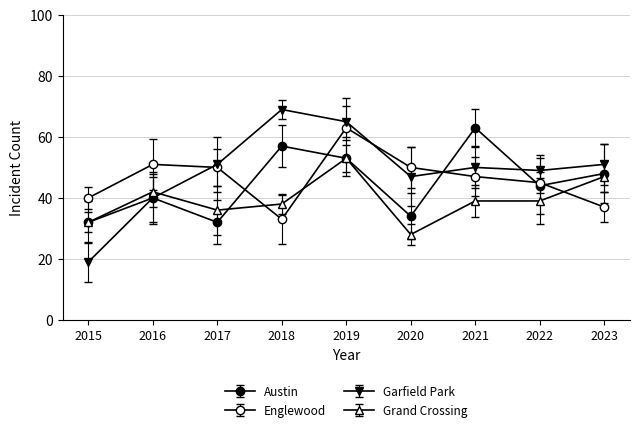

What is the average value of the Garfield Park series?

49